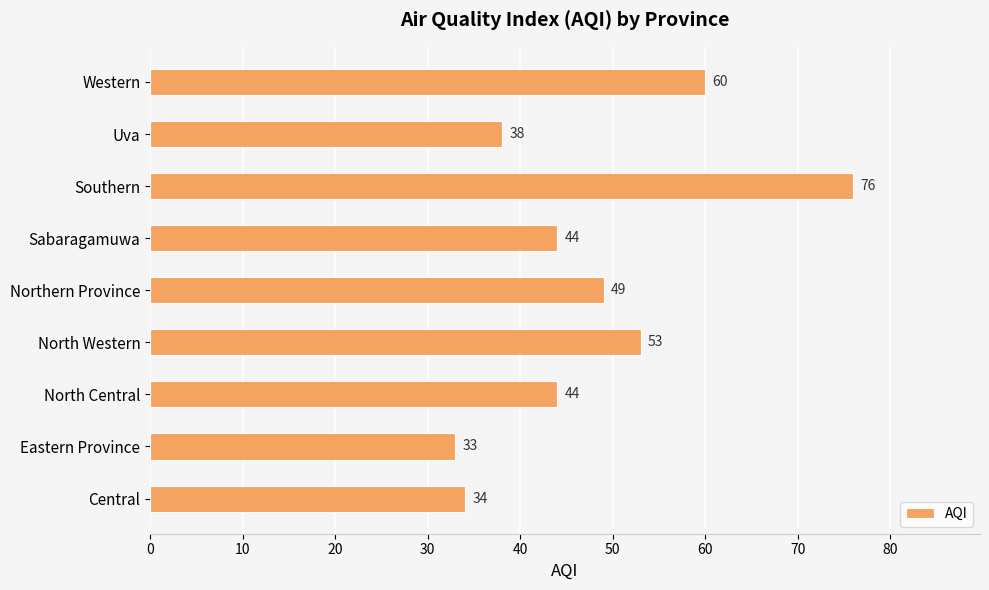

Reading bottom to top, what are all the values shown in this chart?

Central=34	Eastern Province=33	North Central=44	North Western=53	Northern Province=49	Sabaragamuwa=44	Southern=76	Uva=38	Western=60